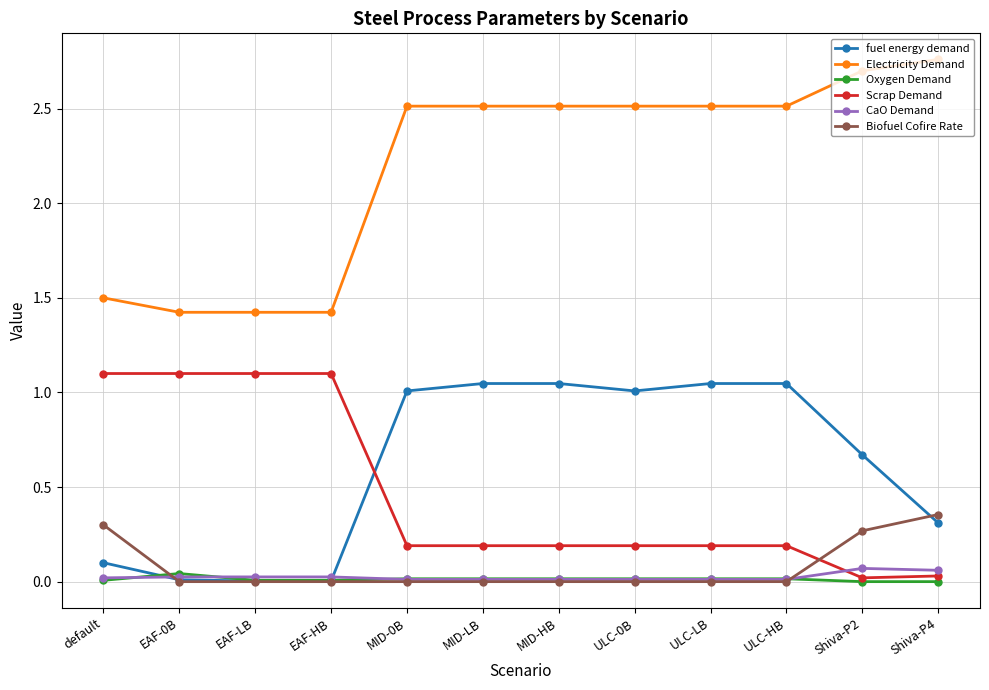

Is the value of Electricity Demand at MID-0B greater than the value of fuel energy demand at Shiva-P2?

Yes